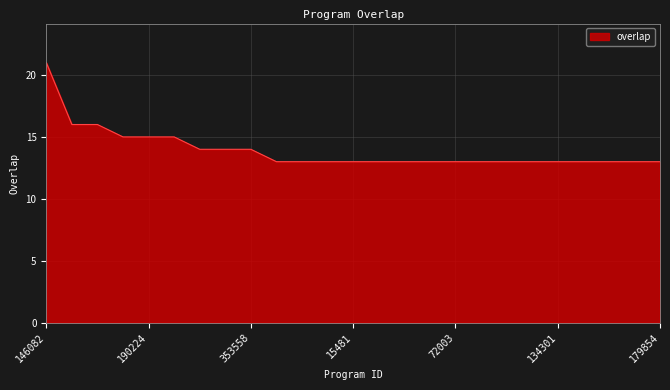

What is the difference between the maximum and minimum values?

8